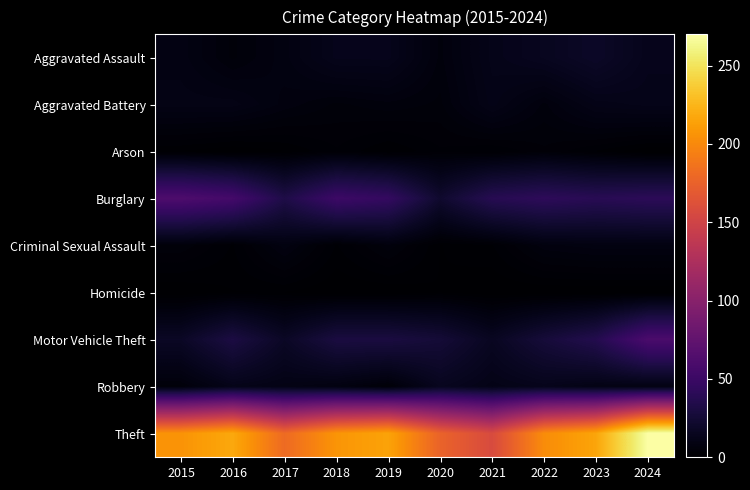

What is the spread (max minus min) of values at 2024?

270